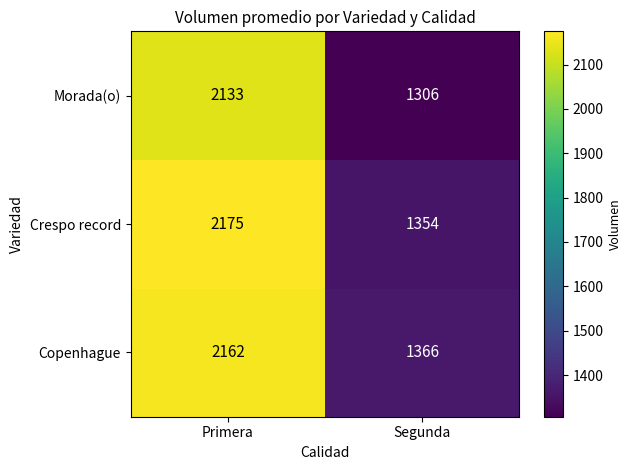

What is the total value across all series at Segunda?

4026